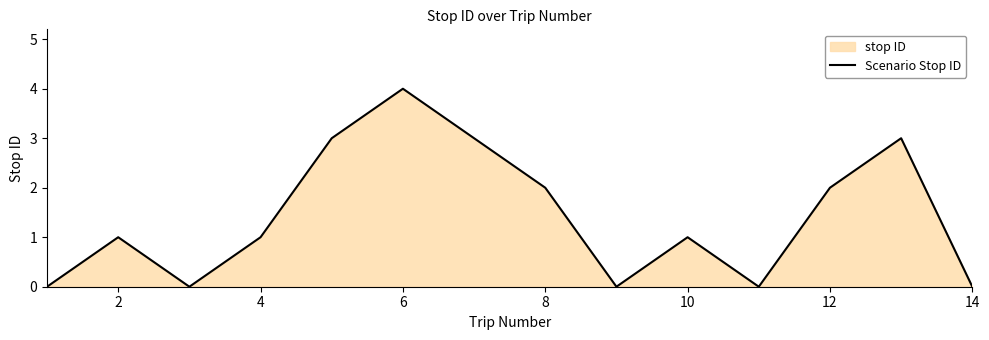

Reading left to right, what are all the values shown in this chart?

0	1	0	1	3	4	3	2	0	1	0	2	3	0